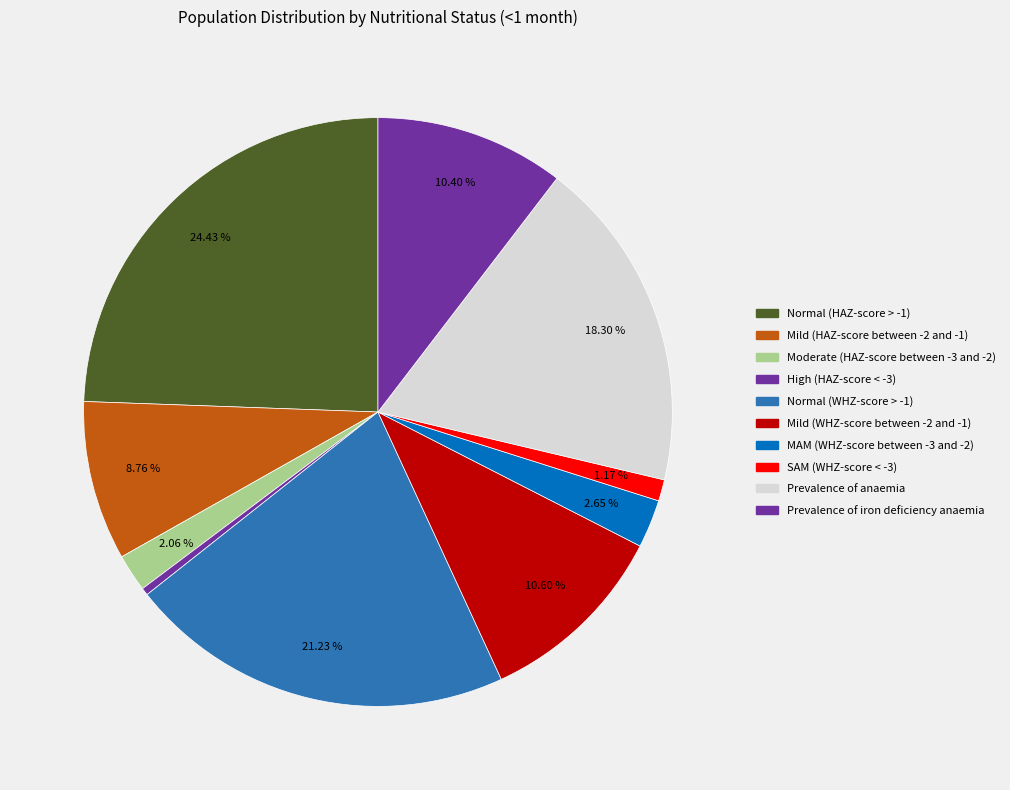

Rank the categories by value from lowest to highest.

High (HAZ-score < -3), SAM (WHZ-score < -3), Moderate (HAZ-score between -3 and -2), MAM (WHZ-score between -3 and -2), Mild (HAZ-score between -2 and -1), Prevalence of iron deficiency anaemia, Mild (WHZ-score between -2 and -1), Prevalence of anaemia, Normal (WHZ-score > -1), Normal (HAZ-score > -1)